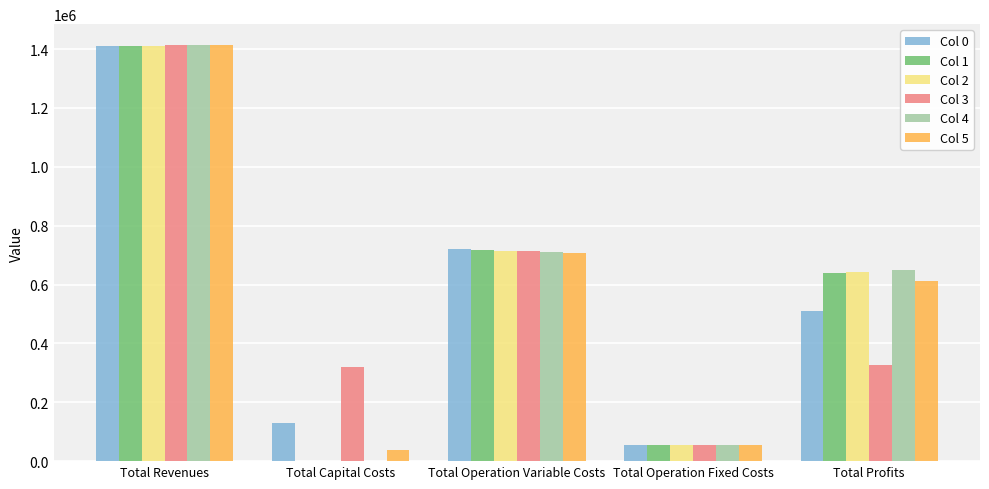

What is the maximum value shown in the chart?

1413840.5